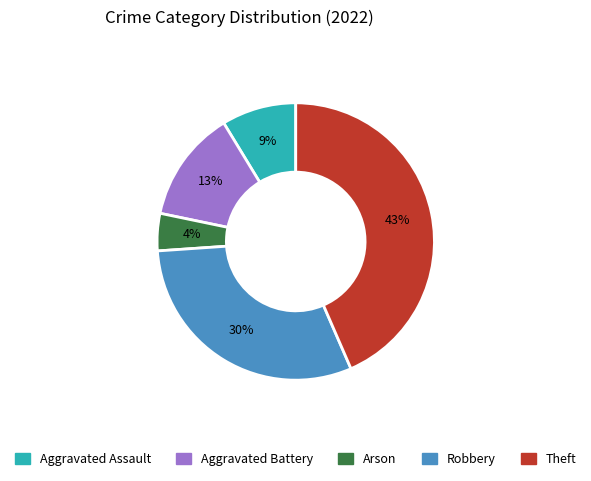

Rank the categories by value from lowest to highest.

Arson, Aggravated Assault, Aggravated Battery, Robbery, Theft